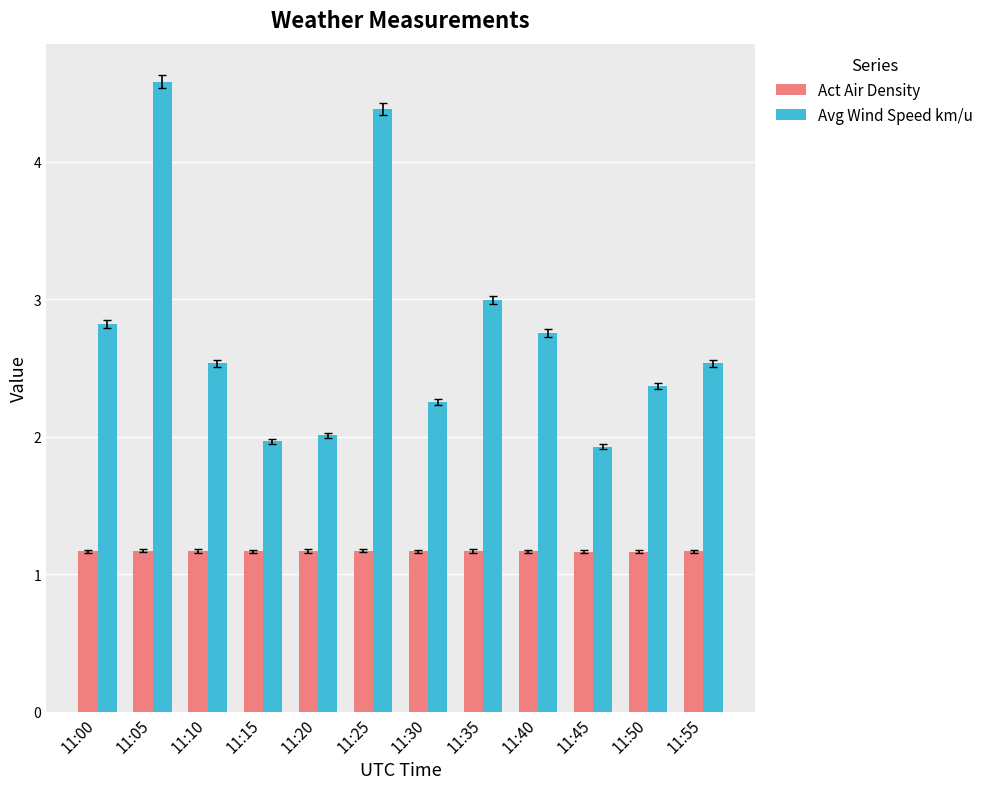

Which series changed the most between 11:25 and 11:30?

Avg Wind Speed km/u